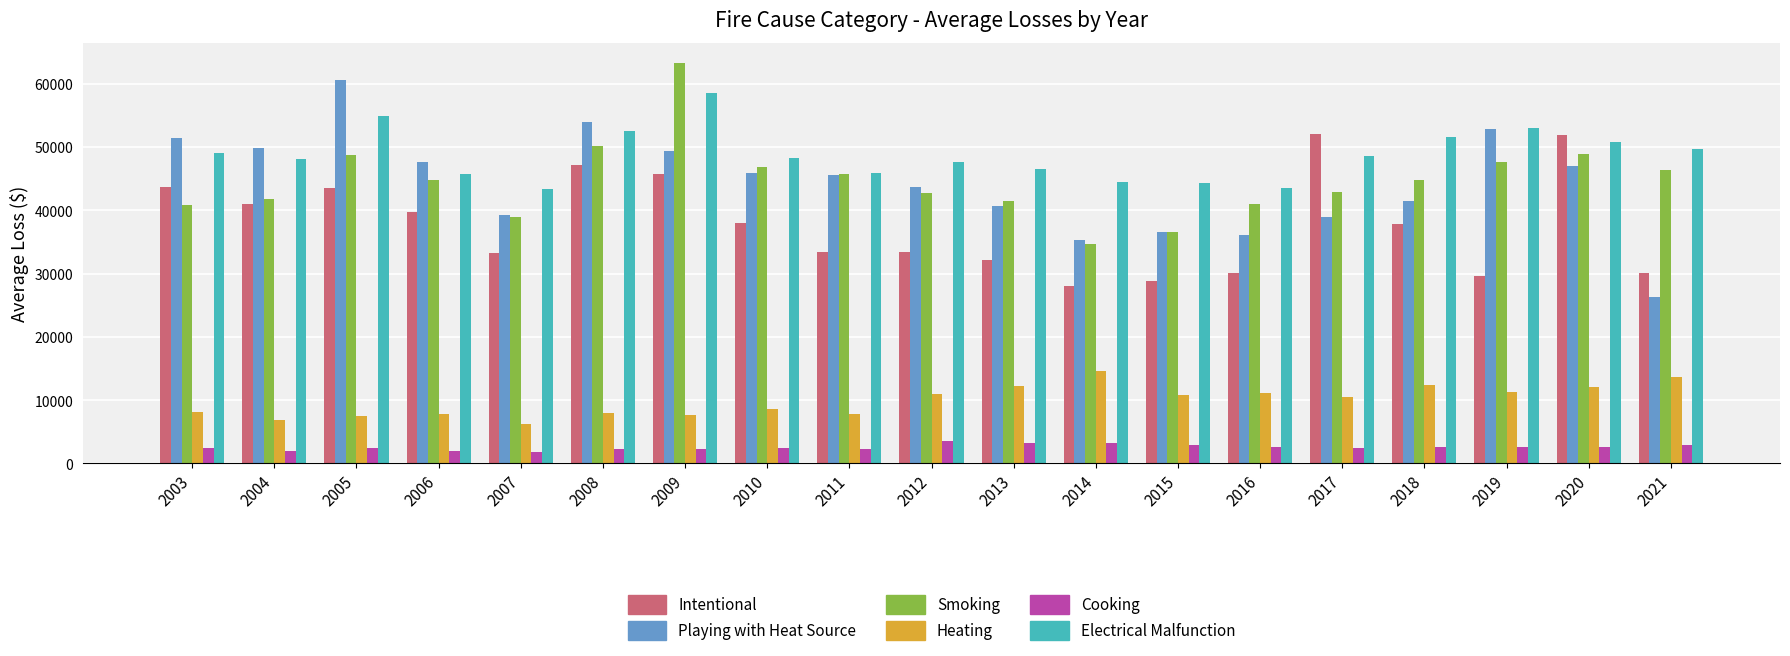

Is it true that Smoking equals 42791.7 at 2012?

True